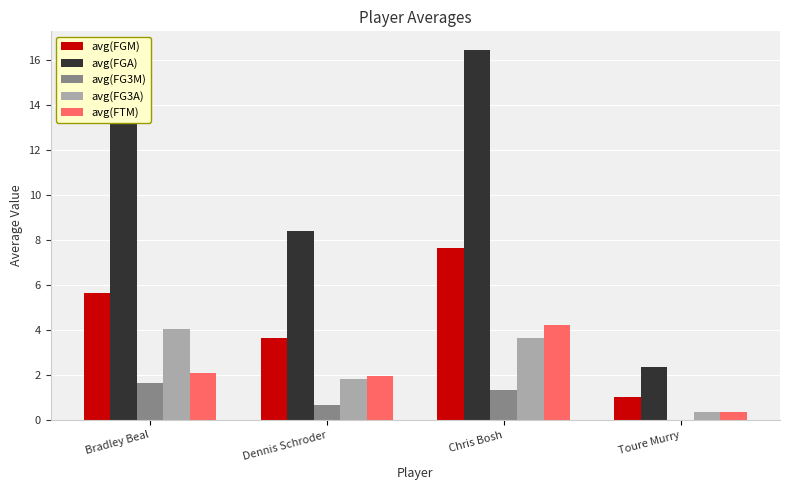

Reading right to left, list all the values displayed in this chart.

avg(FGM): Toure Murry=1.0	Chris Bosh=7.6	Dennis Schroder=3.6	Bradley Beal=5.6
avg(FGA): Toure Murry=2.3	Chris Bosh=16.4	Dennis Schroder=8.4	Bradley Beal=13.3
avg(FG3M): Toure Murry=0.0	Chris Bosh=1.3	Dennis Schroder=0.7	Bradley Beal=1.6
avg(FG3A): Toure Murry=0.3	Chris Bosh=3.6	Dennis Schroder=1.8	Bradley Beal=4.0
avg(FTM): Toure Murry=0.3	Chris Bosh=4.2	Dennis Schroder=2.0	Bradley Beal=2.1